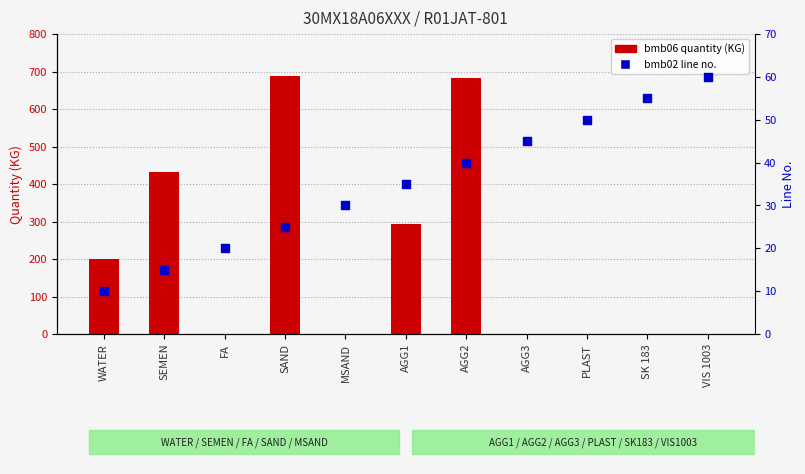

Is the value of bmb02 line no. at VIS 1003 greater than the value of bmb06 quantity (KG) at AGG2?

No